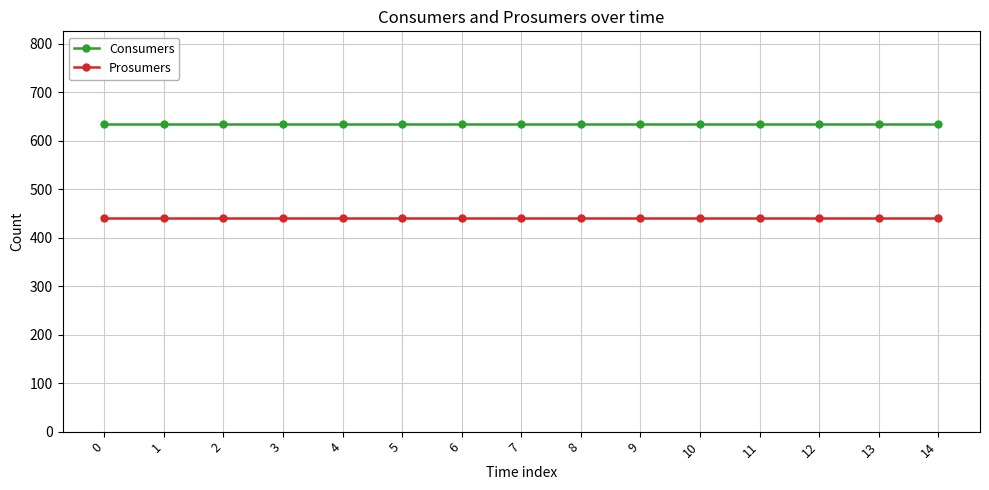

What is the difference between the highest and lowest values at 8?

195